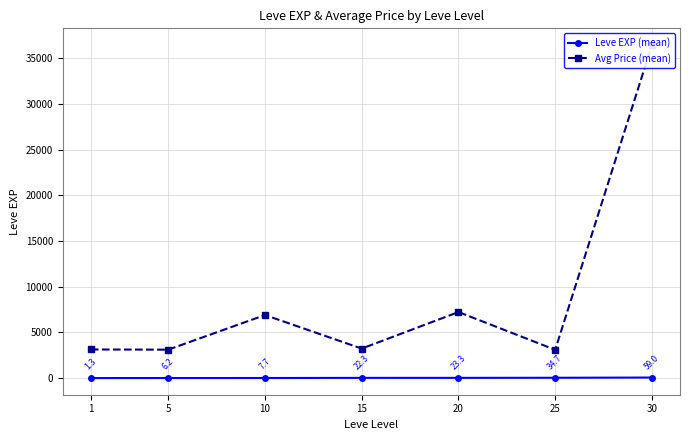

Which label corresponds to the smallest value in the chart?

1